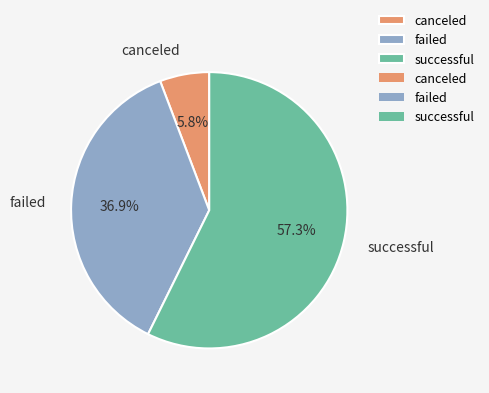

What percentage is the successful slice, to the nearest percent?

57%